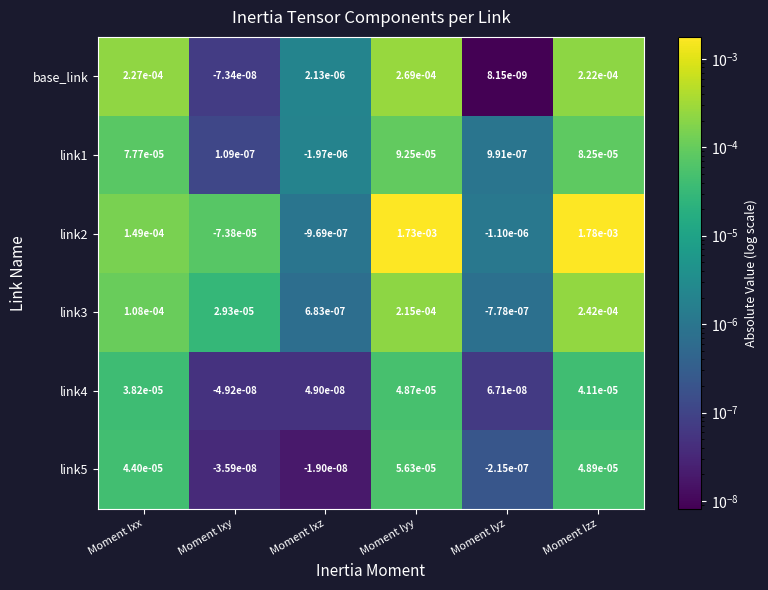

Where does the base_link series first go above 0?

Moment Ixx